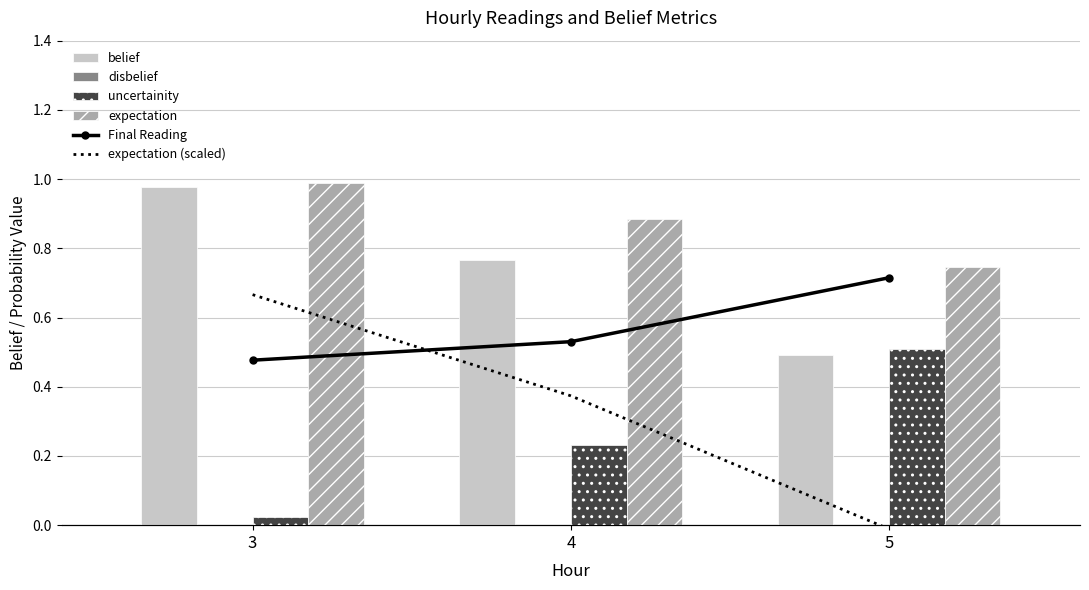

Reading right to left, transcribe all the data shown in this chart.

belief: 0.5	0.8	1.0
disbelief: 0.0	0.0	0.0
uncertainity: 0.5	0.2	0.0
expectation: 0.7	0.9	1.0
Final Reading: 40.2	37.6	36.8
expectation (scaled): 29.8	35.3	39.5